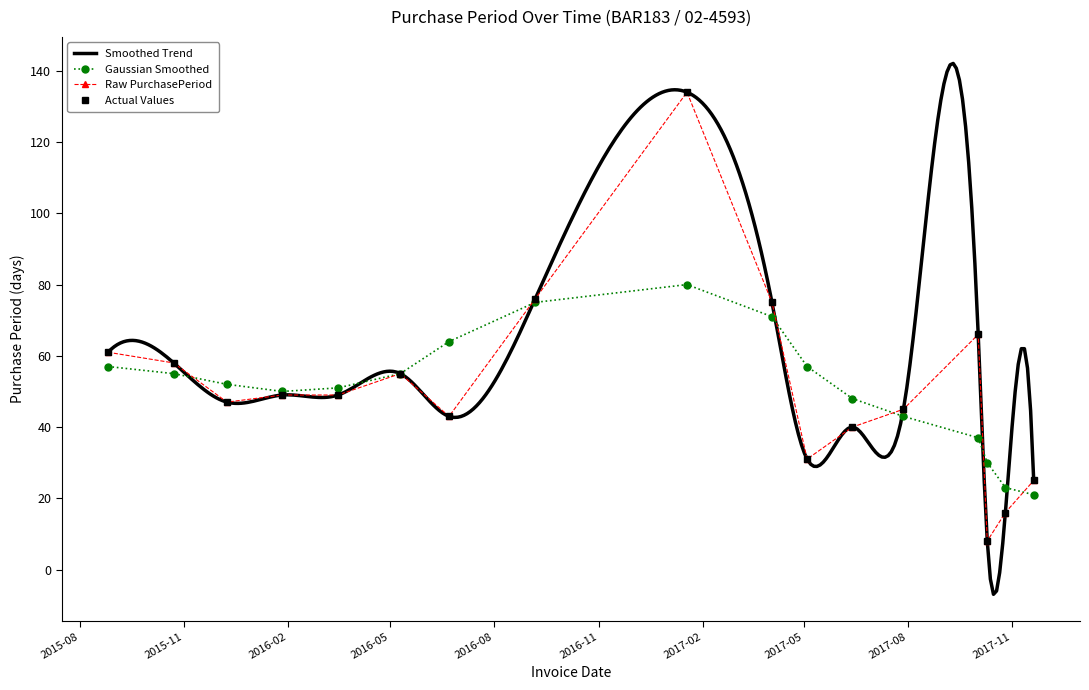

What is the greatest value displayed?

134